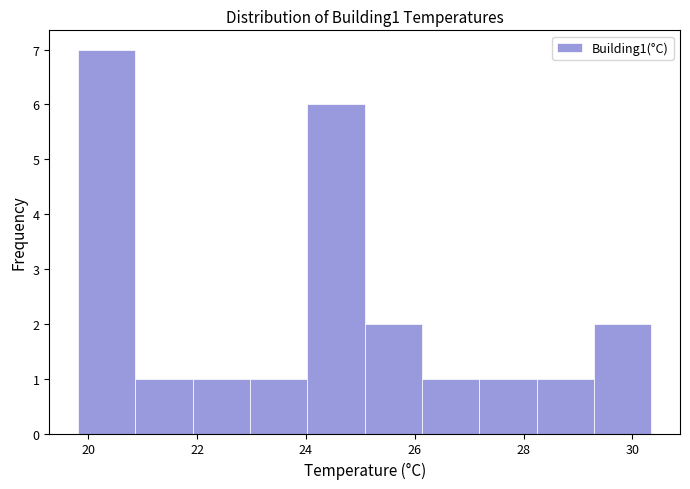

Reading left to right, list every bar in this chart as the range it spans on the x-axis followed by its height. Neither the bar edges nor the heights are printed on the chart, so give them approximately, as read against the axes.

19.8 to 20.8: 7
20.8 to 22.0: 1
22.0 to 23.0: 1
23.0 to 24.0: 1
24.0 to 25.0: 6
25.0 to 26.2: 2
26.2 to 27.2: 1
27.2 to 28.2: 1
28.2 to 29.2: 1
29.2 to 30.4: 2